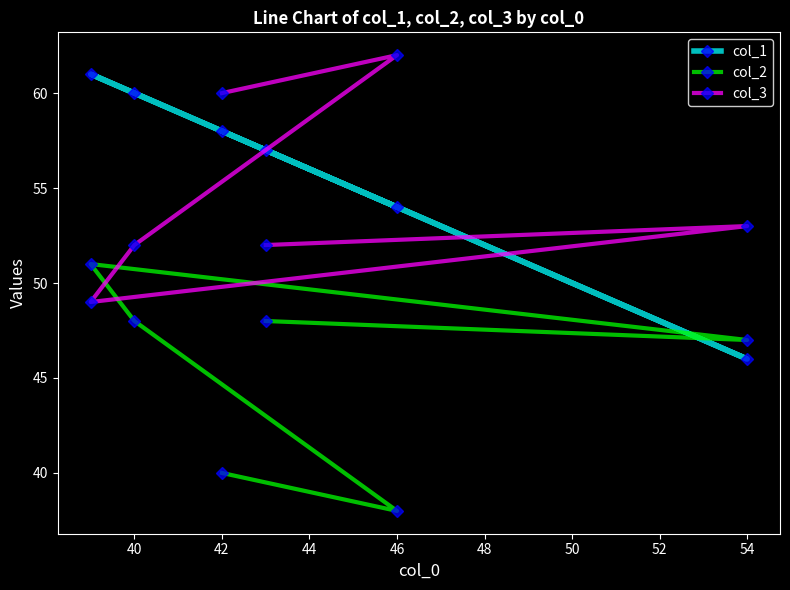

Where is col_1 nearest to the value 53?

46